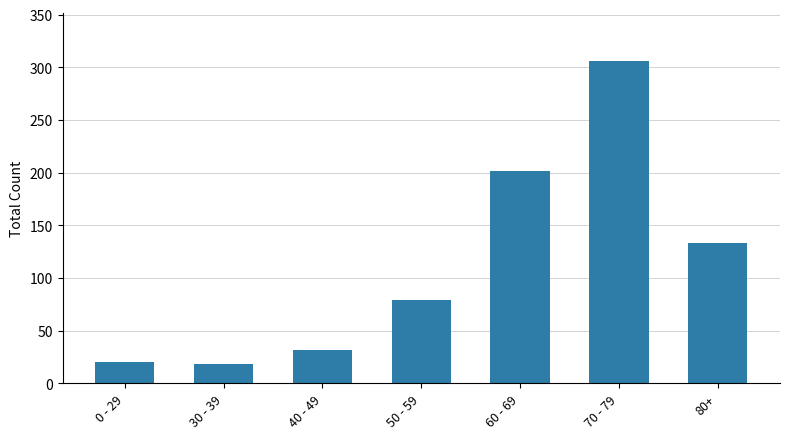

Count the number of data series in this chart.

1